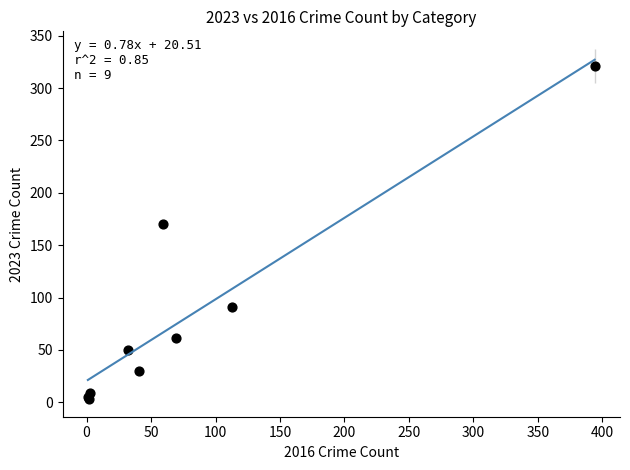

What Y value in the scatter plot is closest to 162?

170